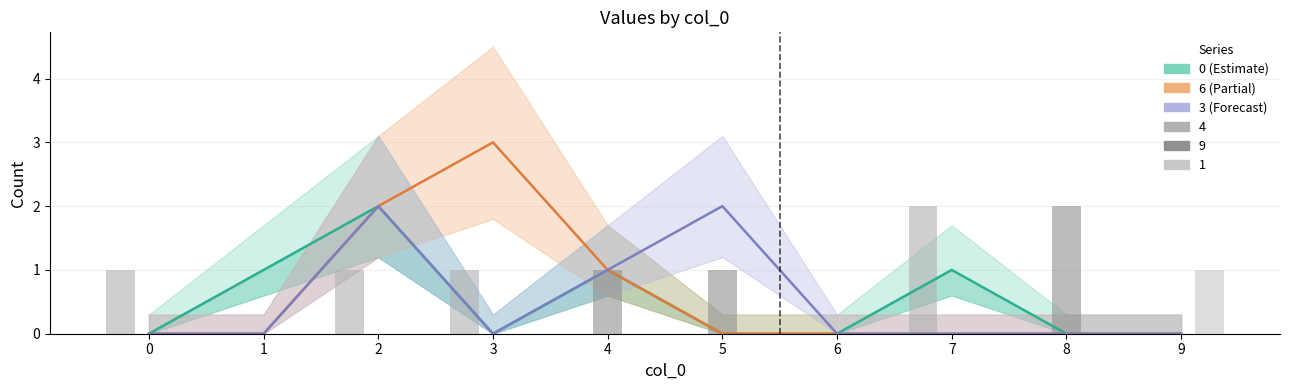

Are the bars horizontal?

No